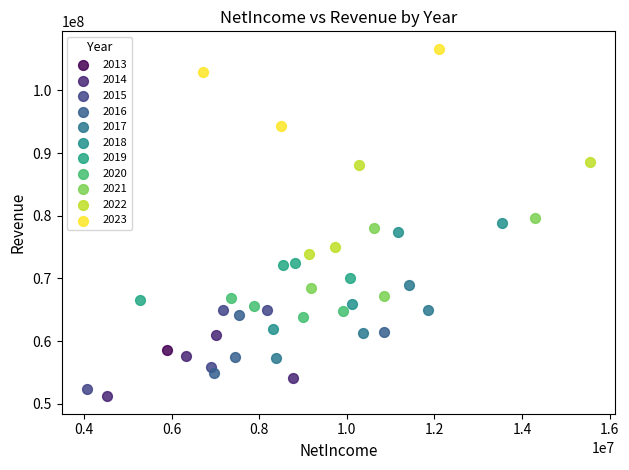

What are all the series names shown in the legend?

2013, 2014, 2015, 2016, 2017, 2018, 2019, 2020, 2021, 2022, 2023